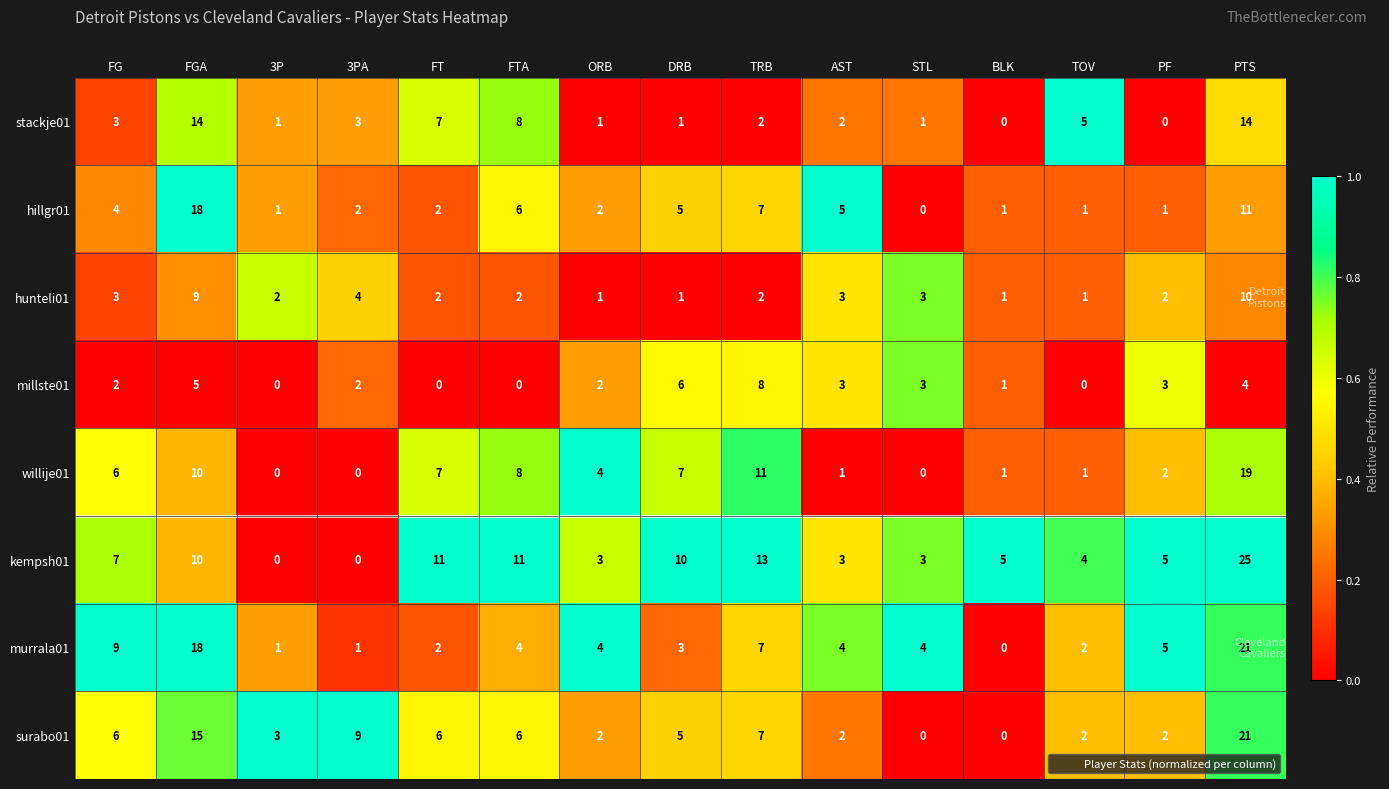

Is it true that surabo01 equals 34 at PTS?

False